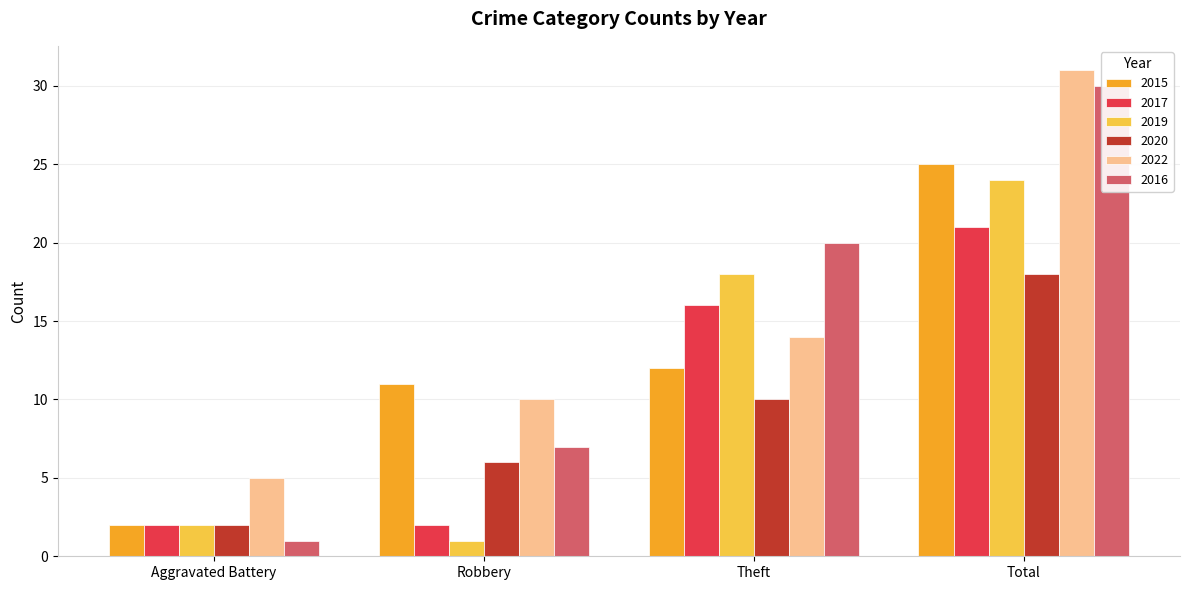

What is the difference between the maximum and second lowest values in the 2020 series?

12